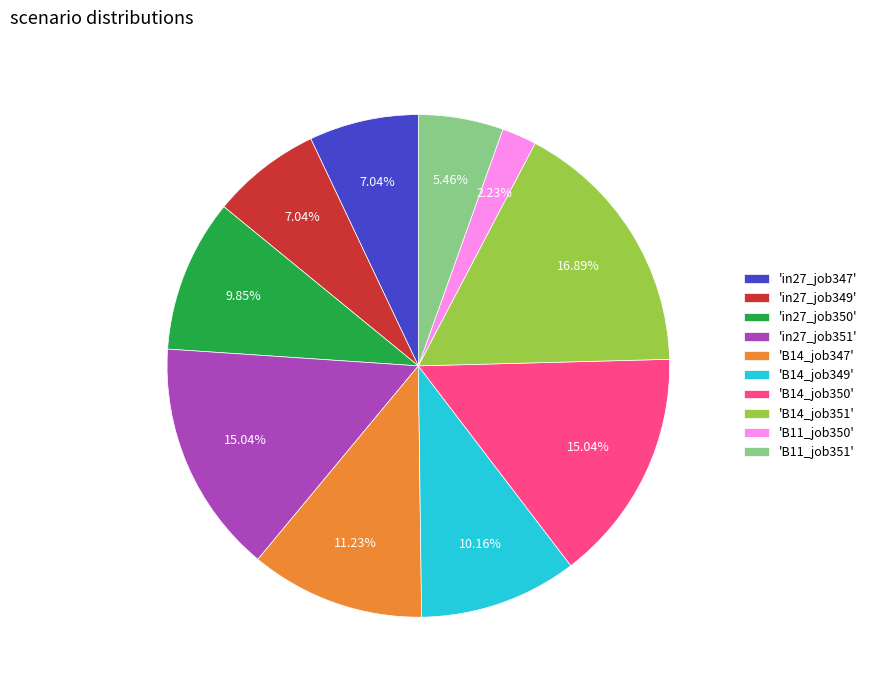

What is the ratio of the value at 'B11_job351' to the value at 'in27_job350'?

0.6